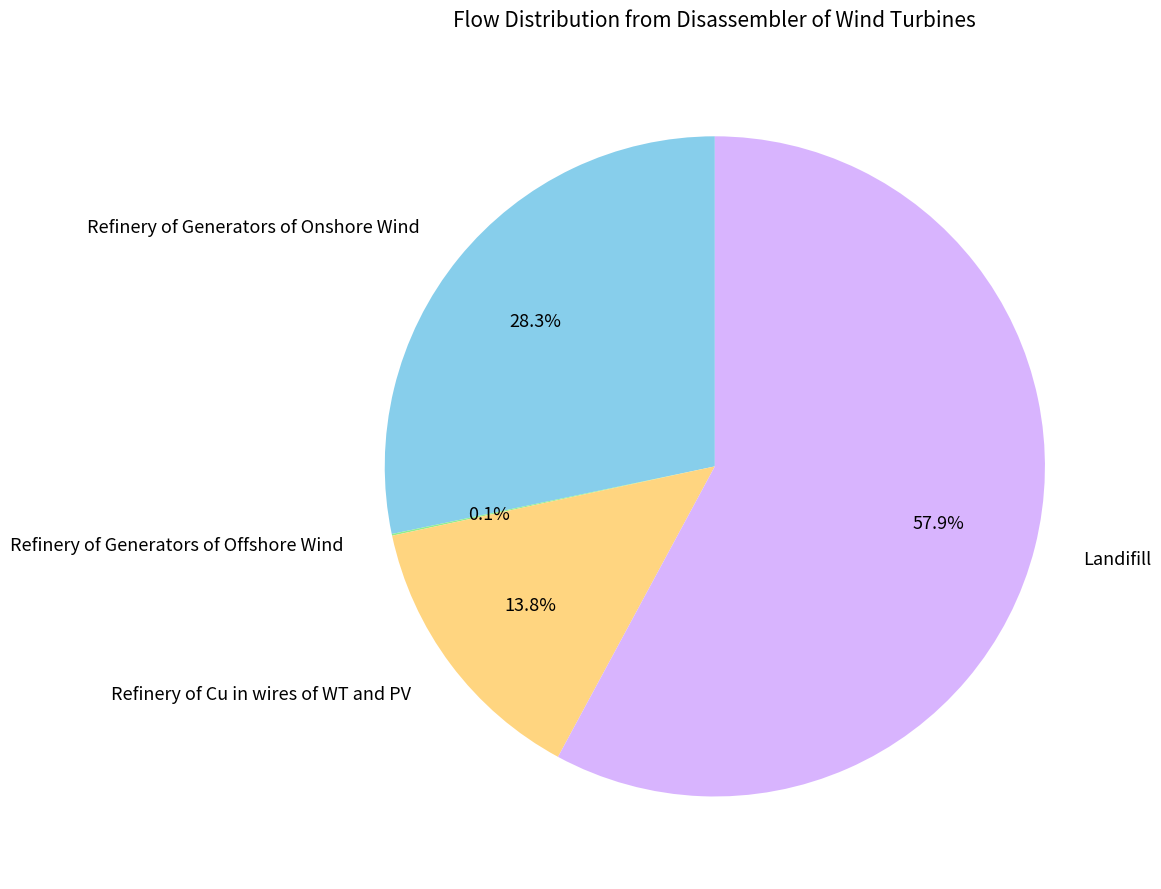

Does Refinery of Generators of Onshore Wind represent more than half of the total?

No